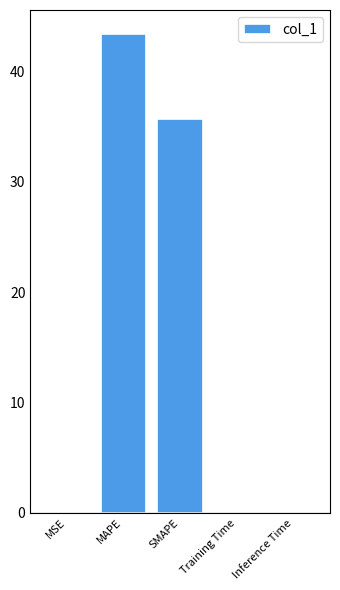

What is the maximum value shown in the chart?

43.4